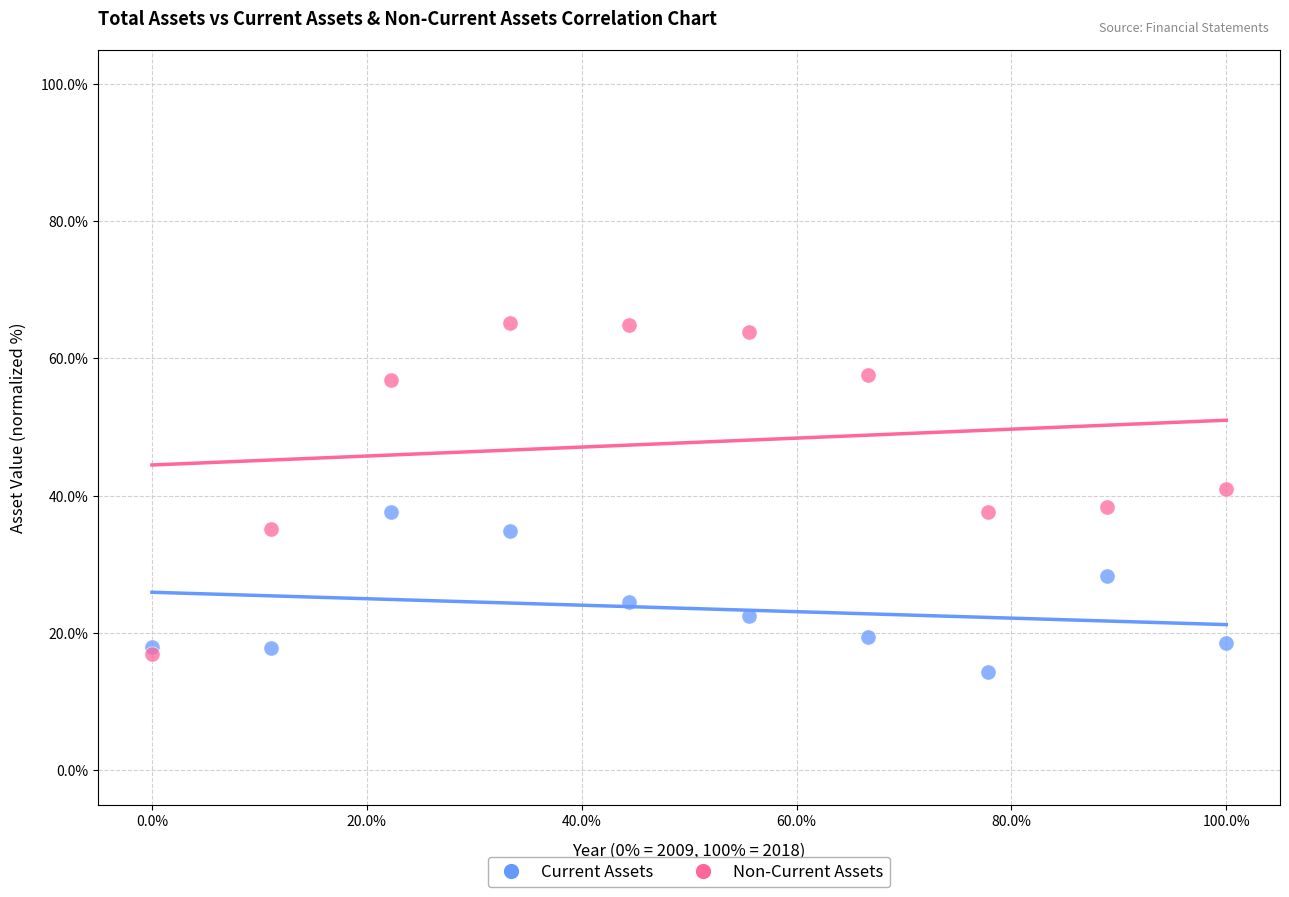

Which series reaches the minimum Y coordinate?

Current Assets